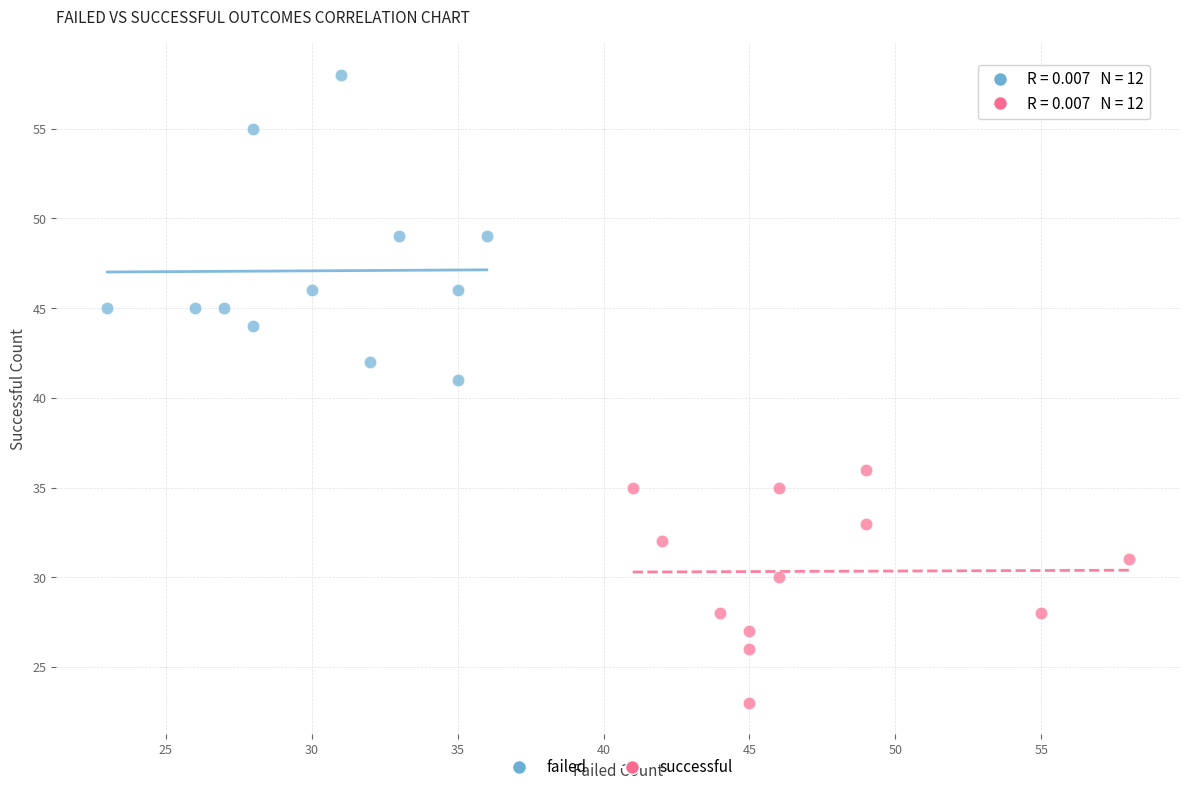

Which series has the widest spread of Y values?

failed